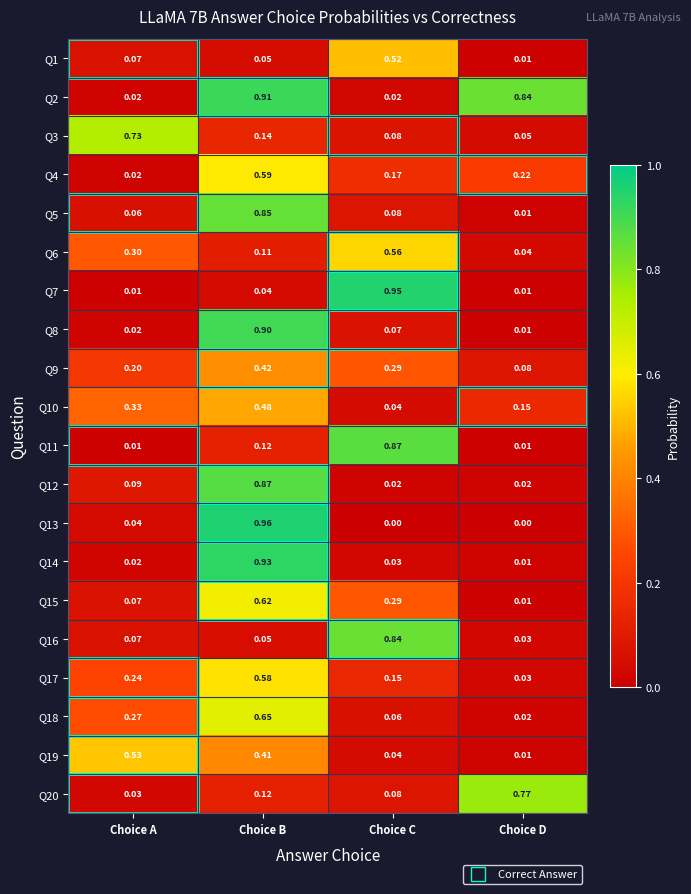

At how many categories does at least one series exceed 0?

4